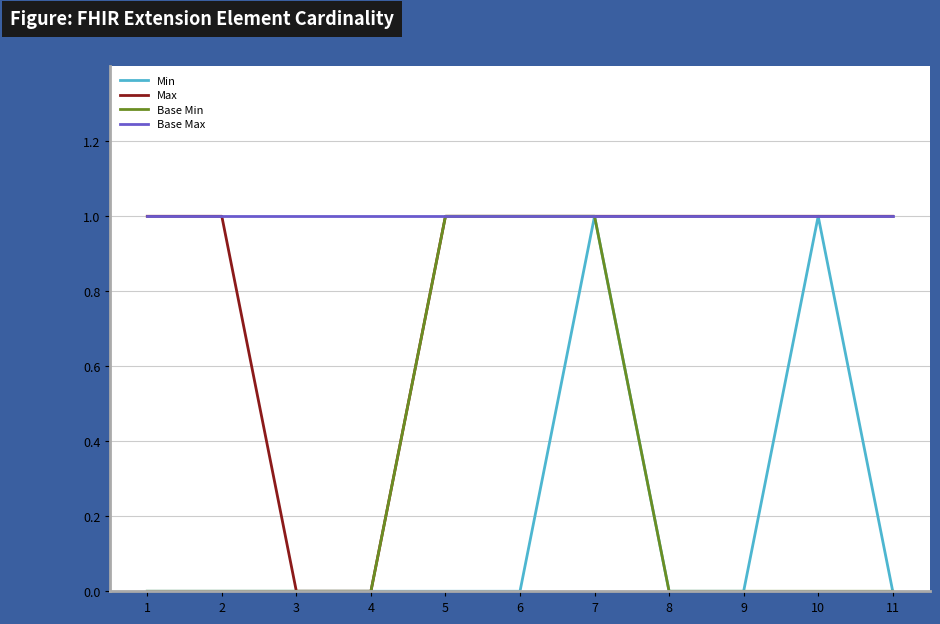

The value of Min at 11 is -1. True or false?

False